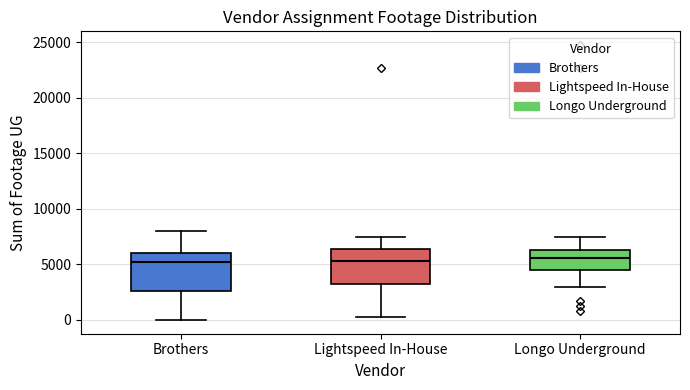

Reading left to right, read every box against the y-axis: the position of its median line, the range the box covers, and the ends of its whiskers. The values are not printed on the chart, so give them approximately, as read against the axis.

Brothers: median 5000, box 2500 to 6000, whiskers 0 to 8000
Lightspeed In-House: median 5500, box 3000 to 6500, whiskers 500 to 7500
Longo Underground: median 5500, box 4500 to 6500, whiskers 3000 to 7500